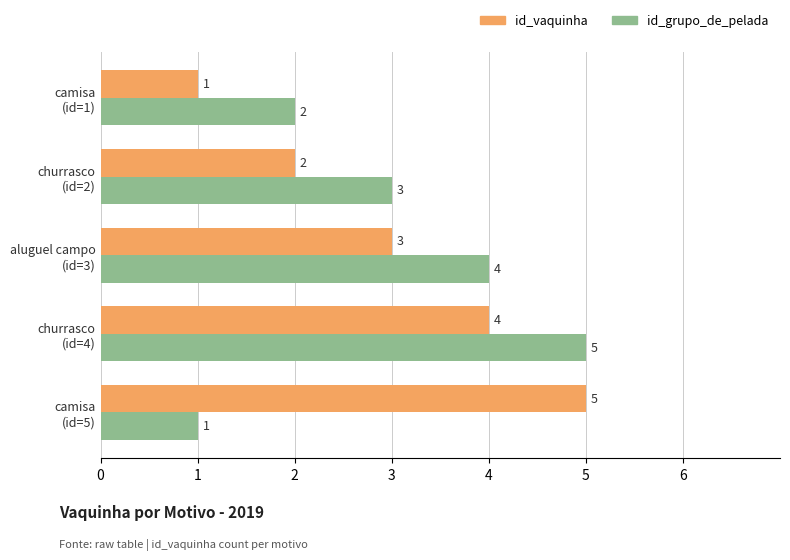

What is the highest value of the id_grupo_de_pelada series?

5